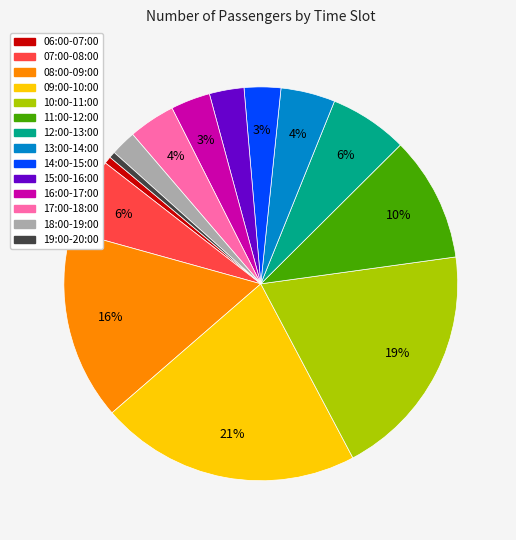

To the nearest percent, what portion does 13:00-14:00 represent?

4%